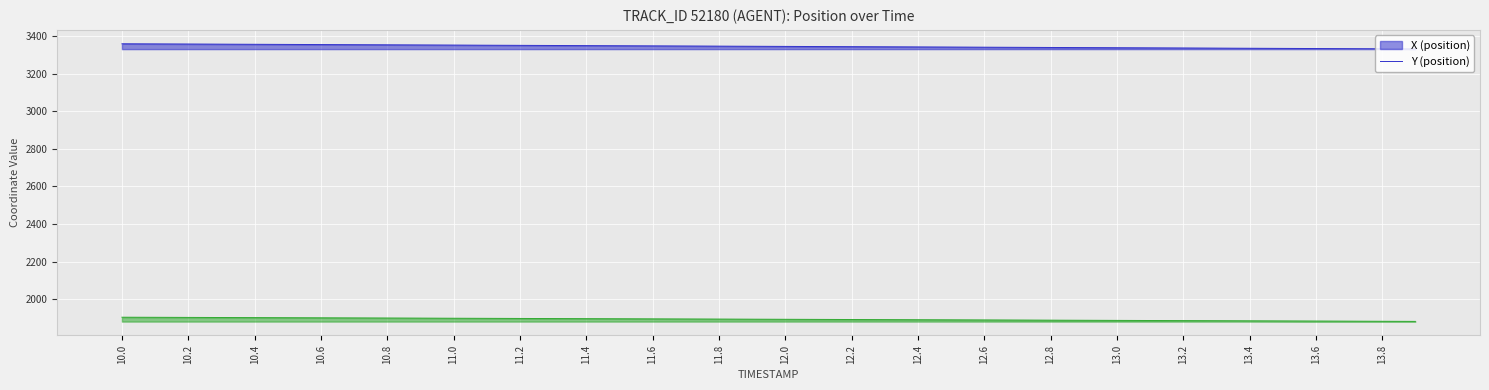

True or false: Y and X intersect in this chart.

False